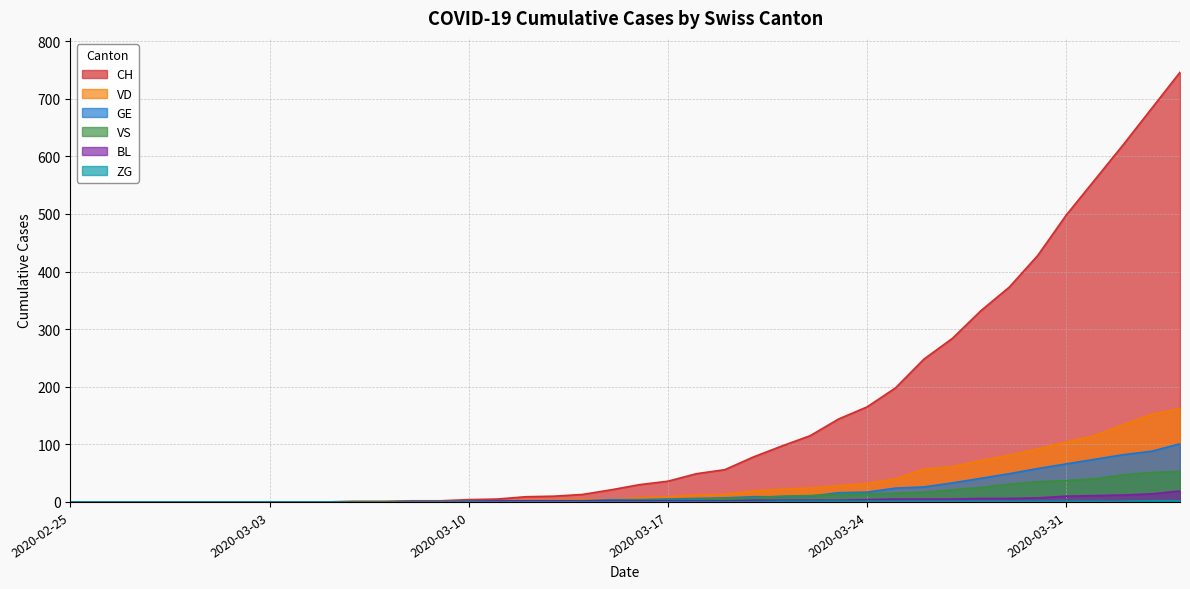

Is it true that GE equals 74 at 2020-04-01?

True